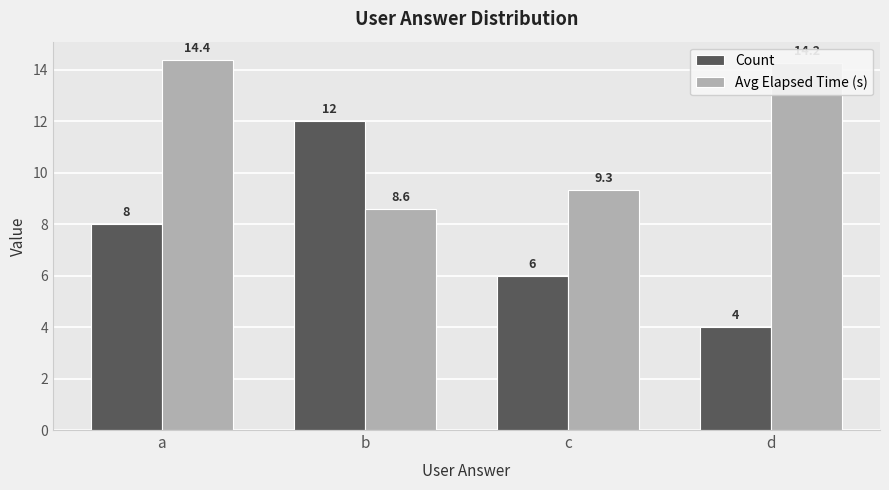

How many Count values are between 6 and 12?

3